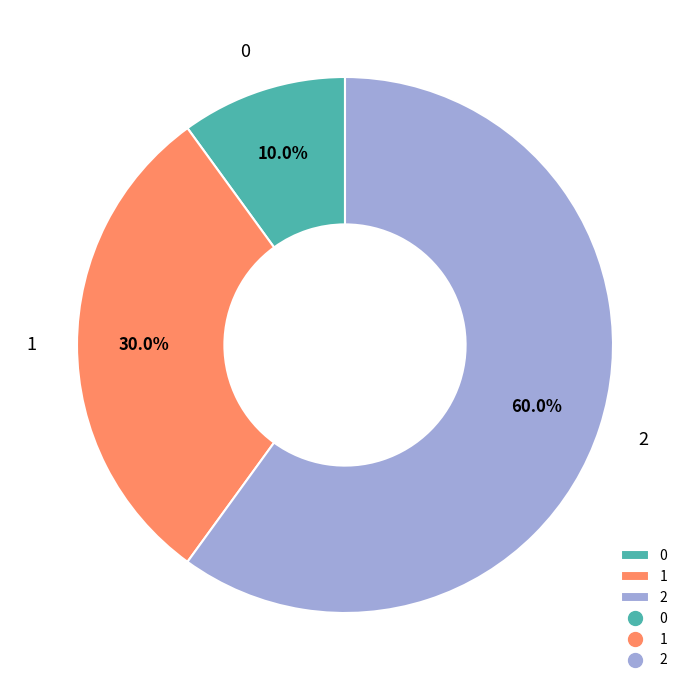

The 0 slice represents 10% of the pie. True or false?

True